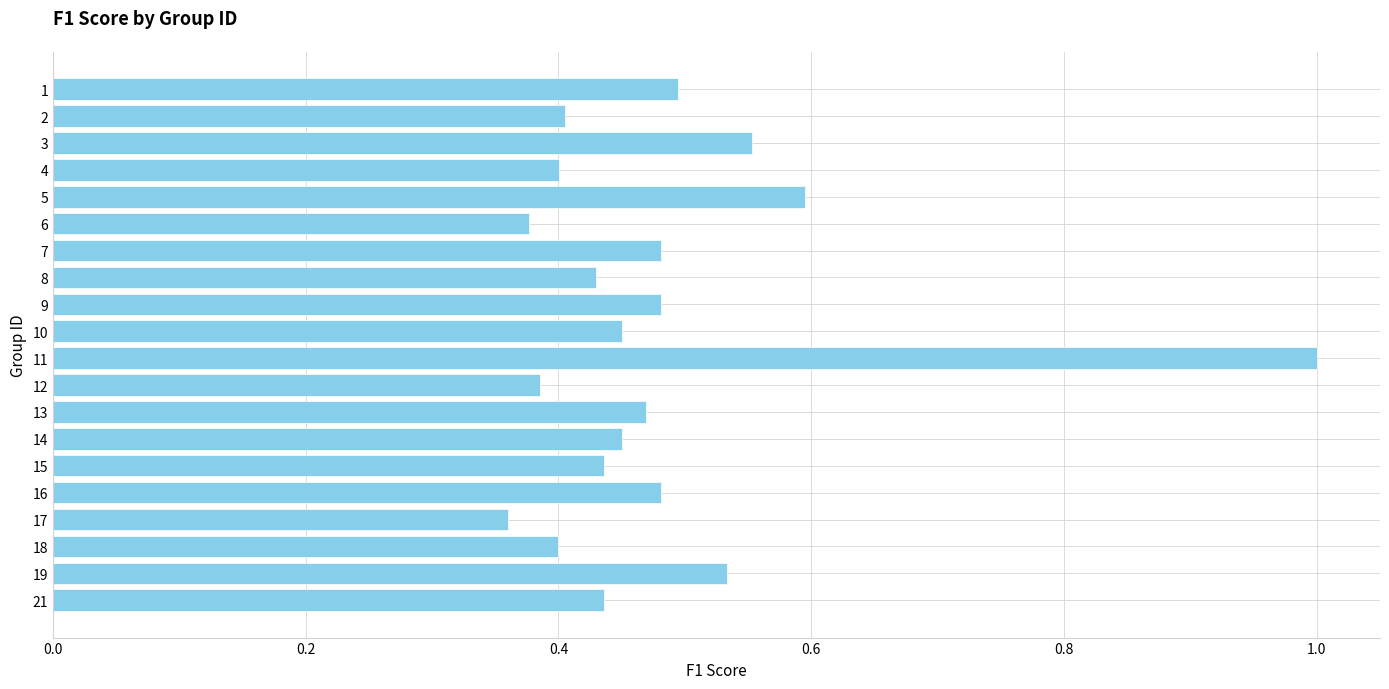

What is the sum of all values?

9.6